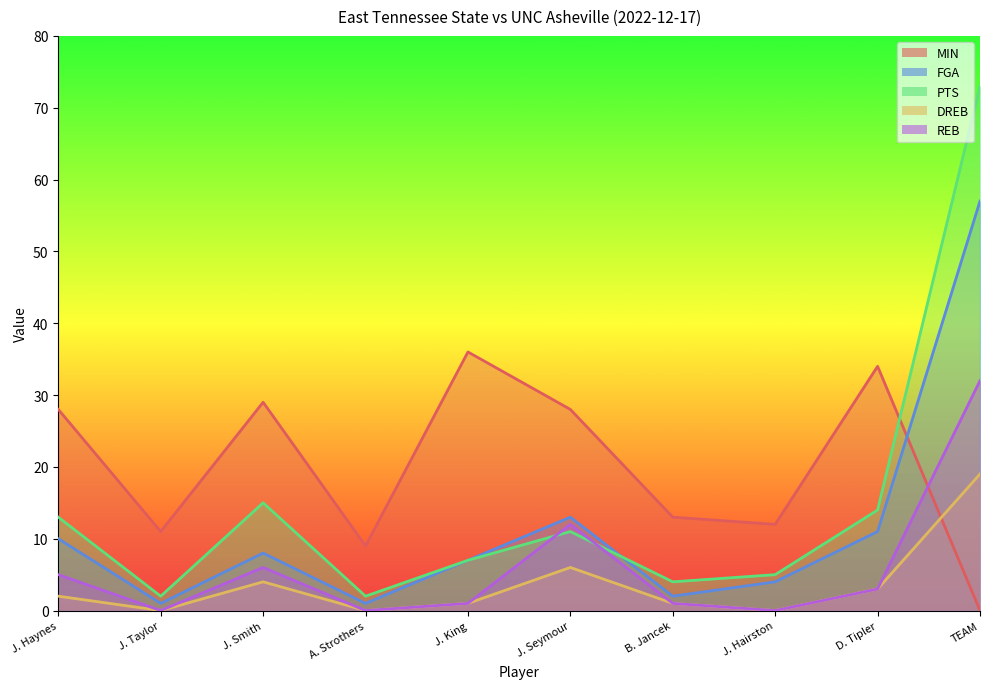

List the labels in order of DREB value, largest first.

TEAM, J. Seymour, J. Smith, D. Tipler, J. Haynes, J. King, B. Jancek, J. Taylor, A. Strothers, J. Hairston